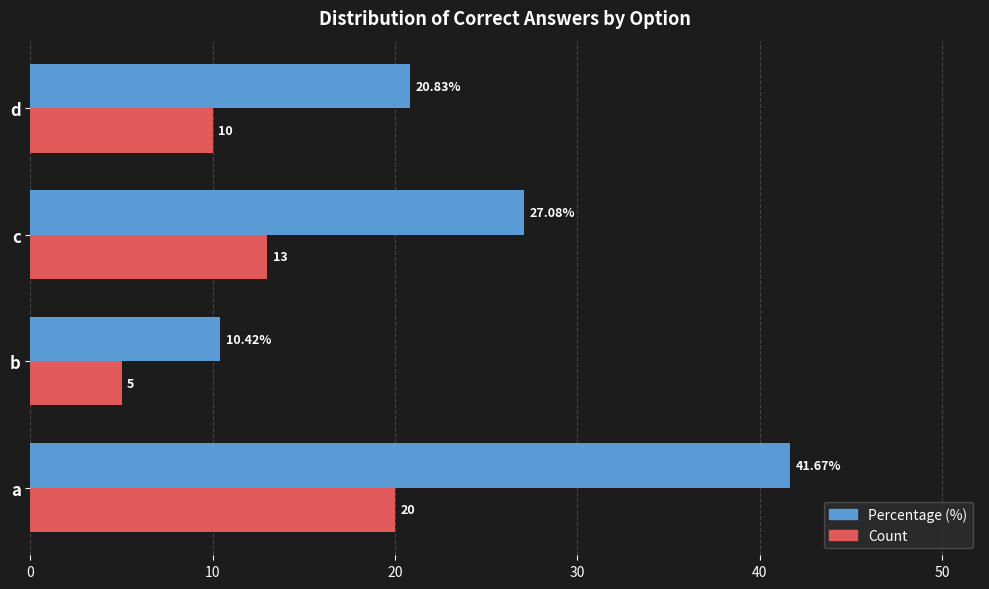

Is the value of Count at b greater than the value of Percentage (%) at b?

No